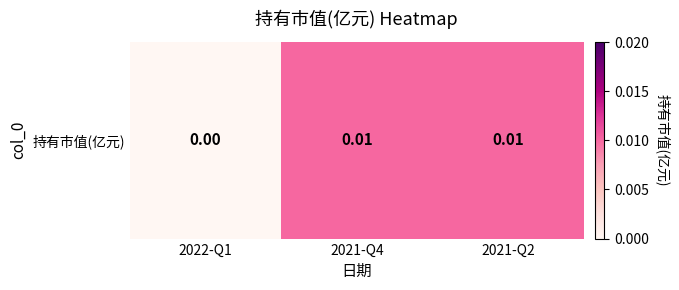

Between 2022-Q1 and 2021-Q2, which is larger?

2021-Q2